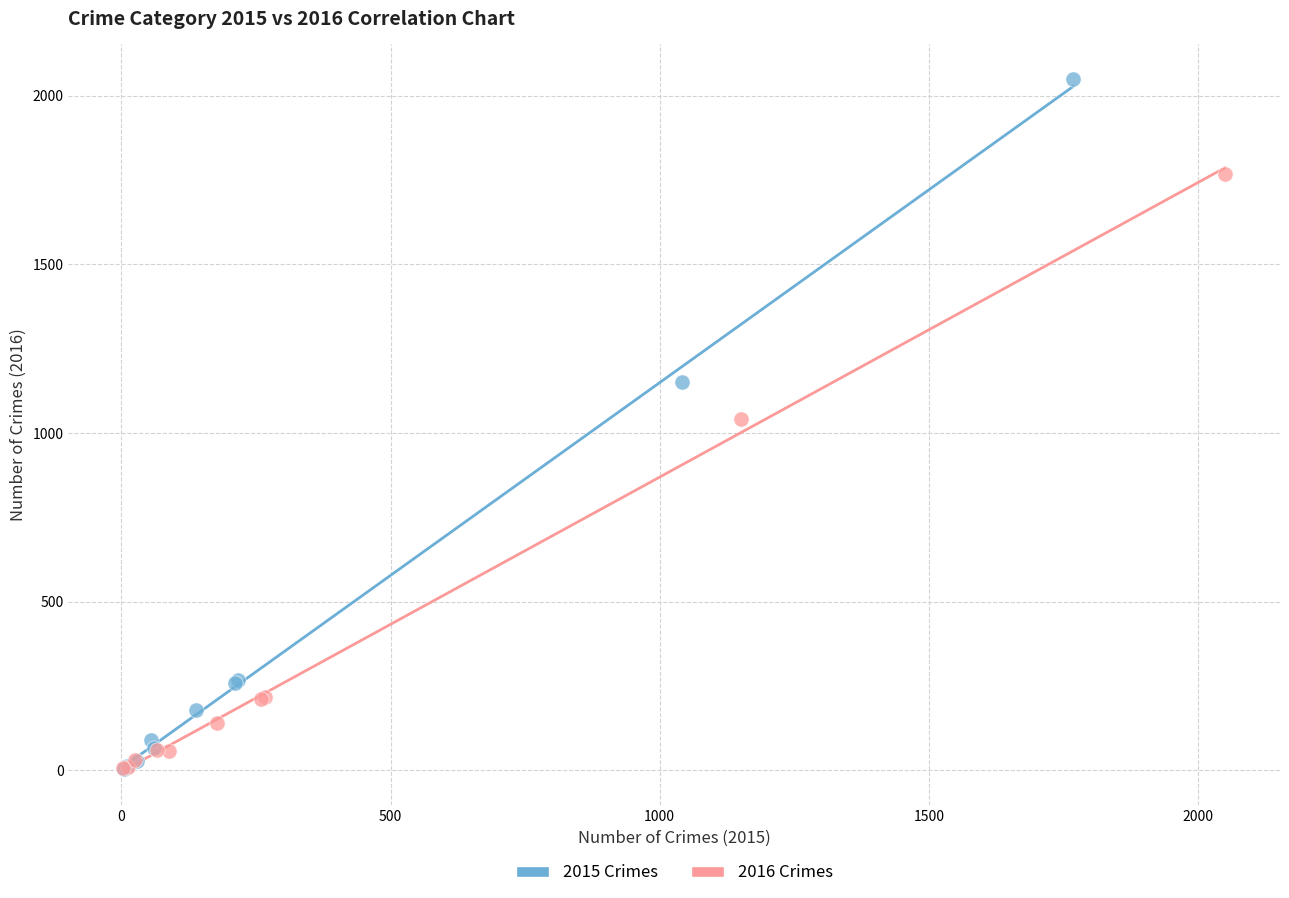

Which series has the widest spread of Y values?

2015 Crimes